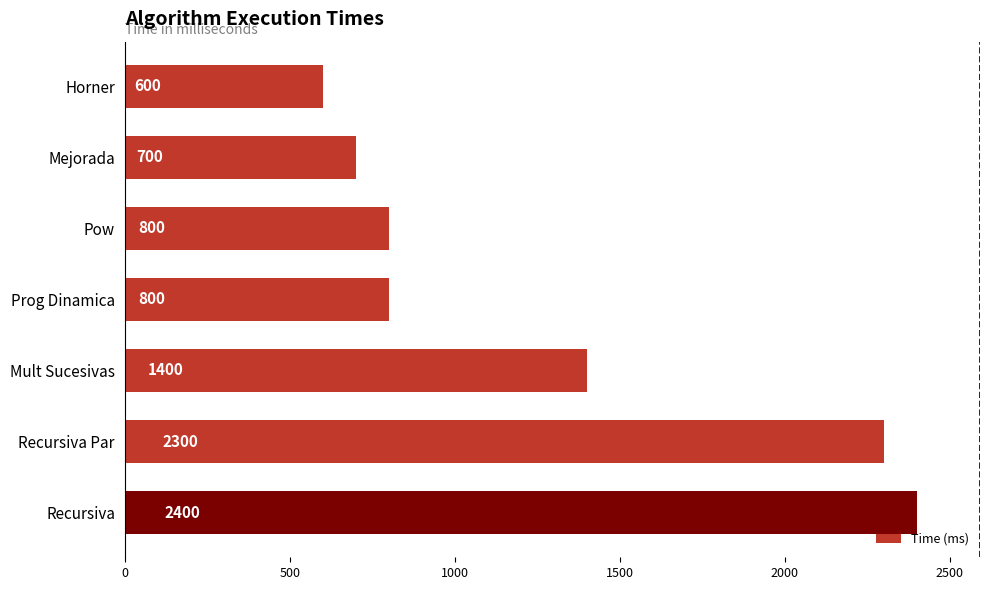

Reading bottom to top, list all the values displayed in this chart.

2400	2300	1400	800	800	700	600